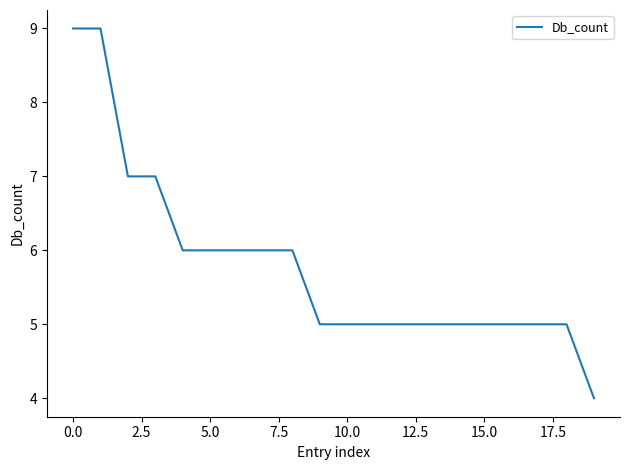

What is the minimum value shown in the chart?

4